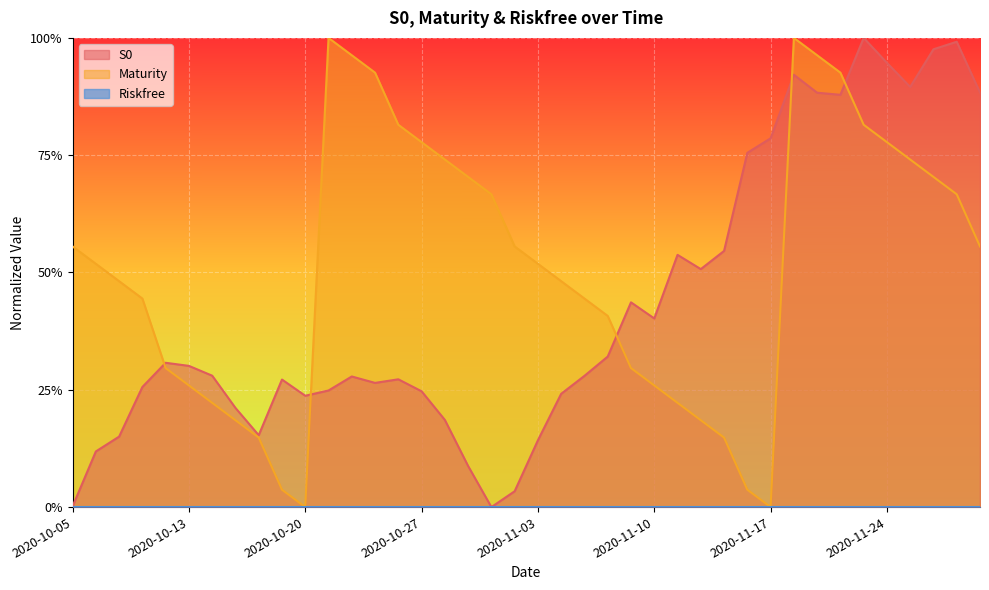

Is the value of Maturity at 2020-11-11 greater than the value of S0 at 2020-11-30?

No